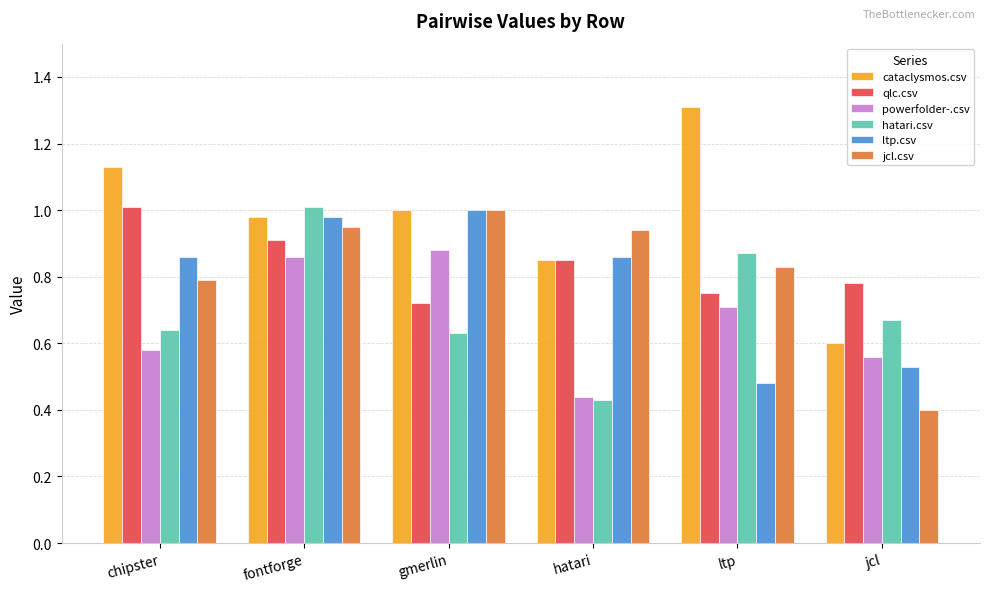

Which series has the largest range (max minus min)?

cataclysmos.csv